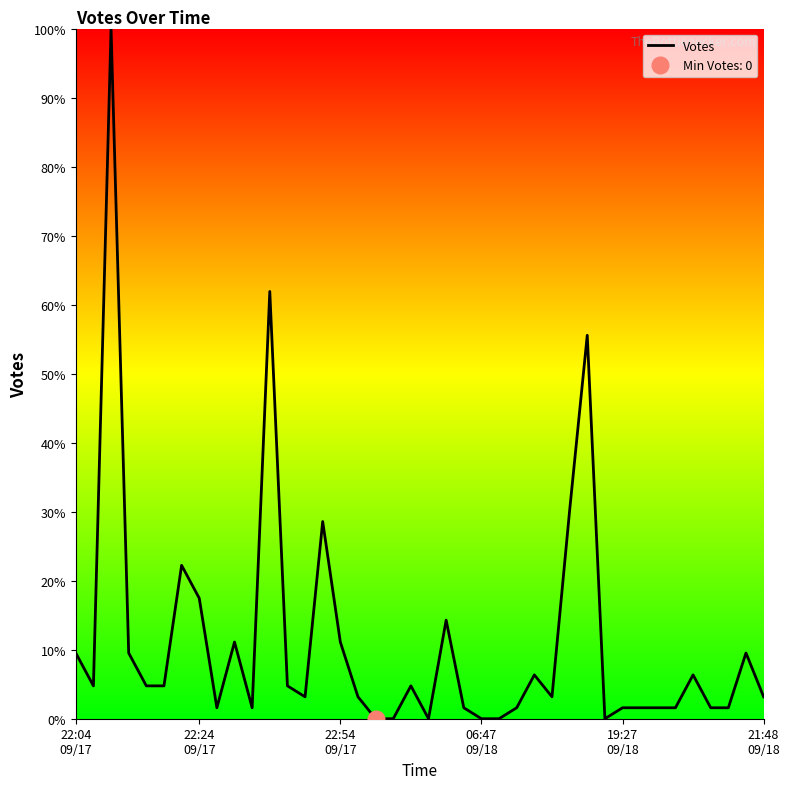

What is the highest value of the Votes series?

100.0